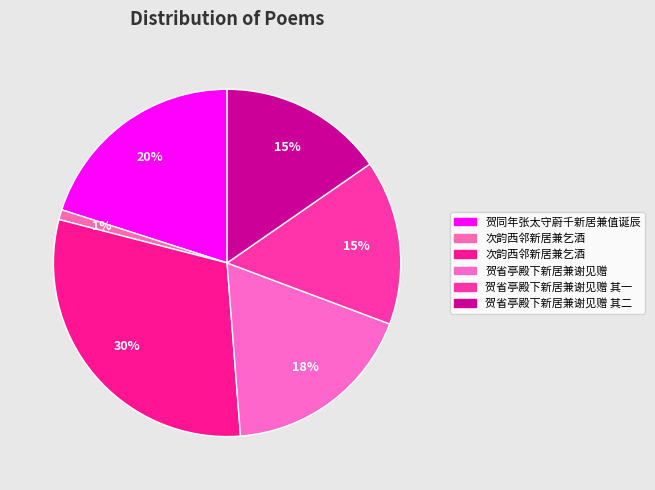

How many slices are in this pie chart?

6